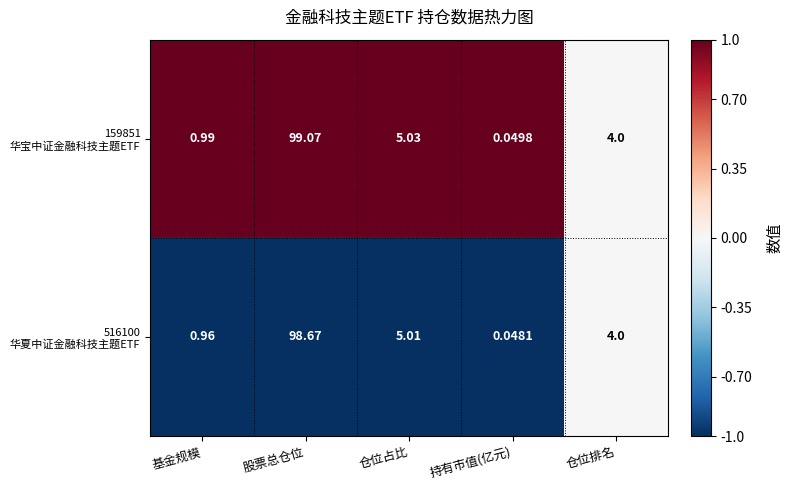

Which label corresponds to the smallest value in the chart?

持有市值(亿元)